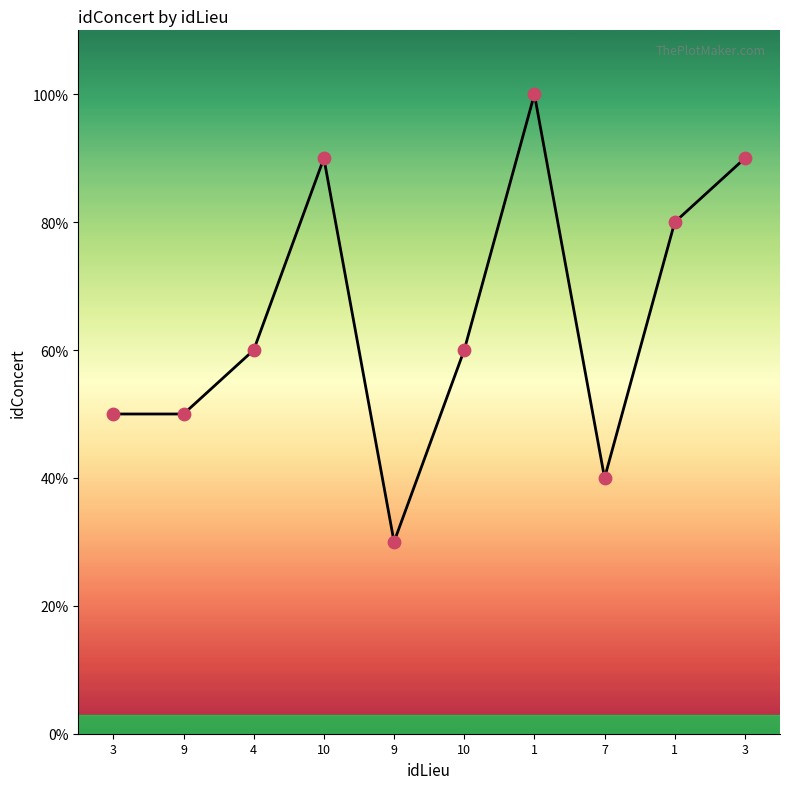

What is the ratio of the value at 1 to the value at 7?

2.0